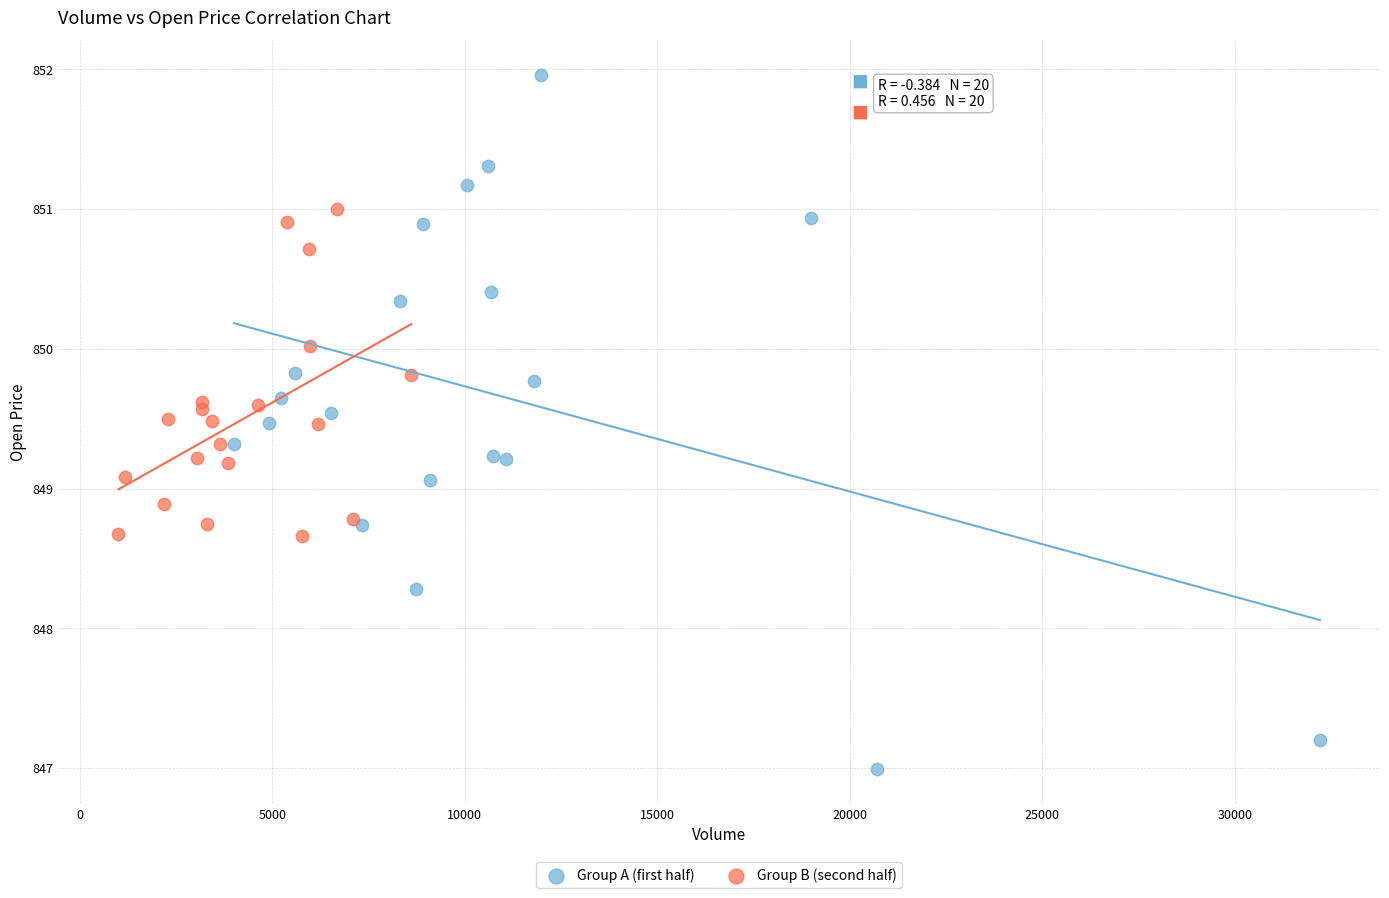

Which series contains the highest Y value?

Group A (first half)